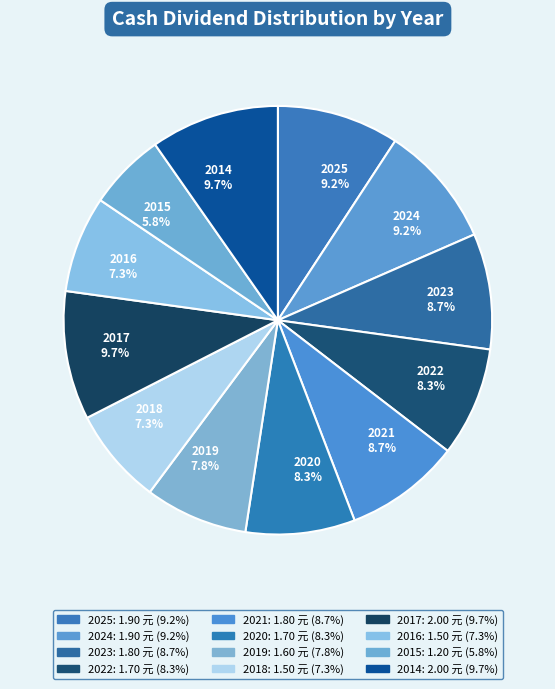

What is the ratio of the value at 2016 7.3% to the value at 2023 8.7%?

0.8